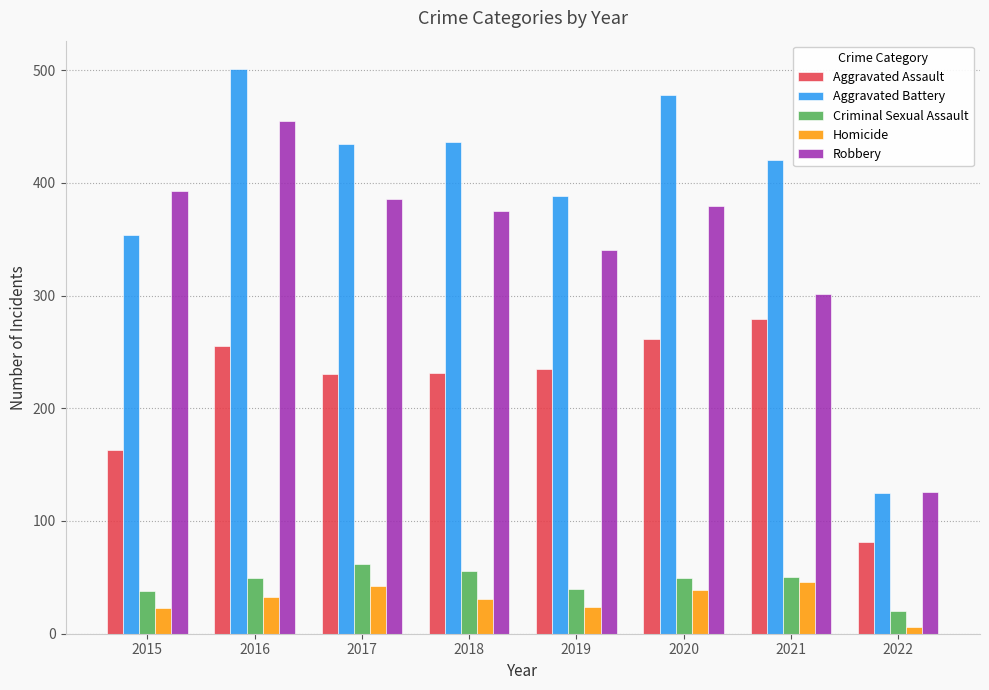

True or false: Criminal Sexual Assault has a value of 19 at 2016.

False